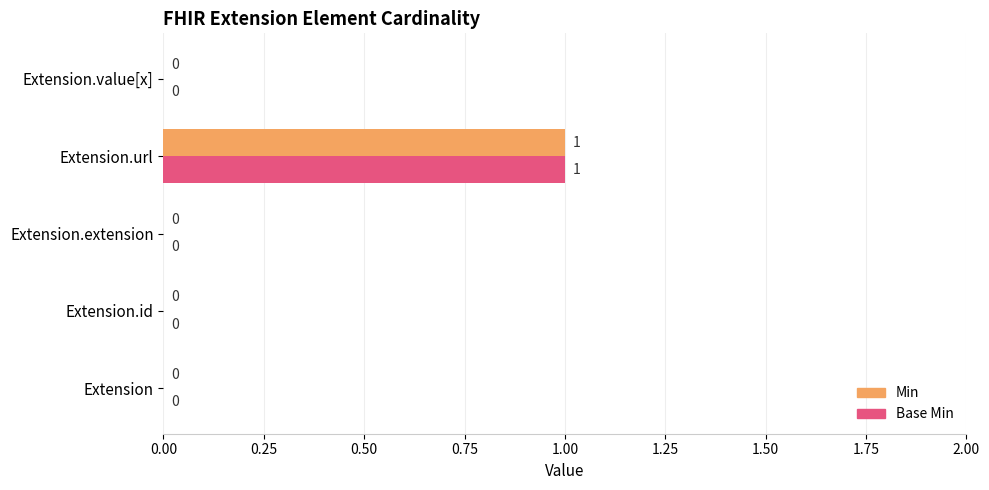

The value of Base Min at Extension.url is 1. True or false?

True